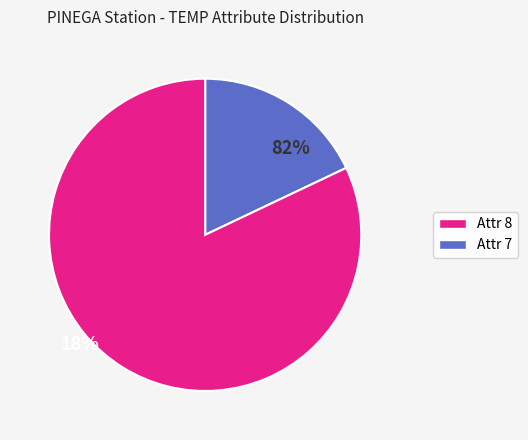

Is there any slice that represents more than half of the pie?

Yes